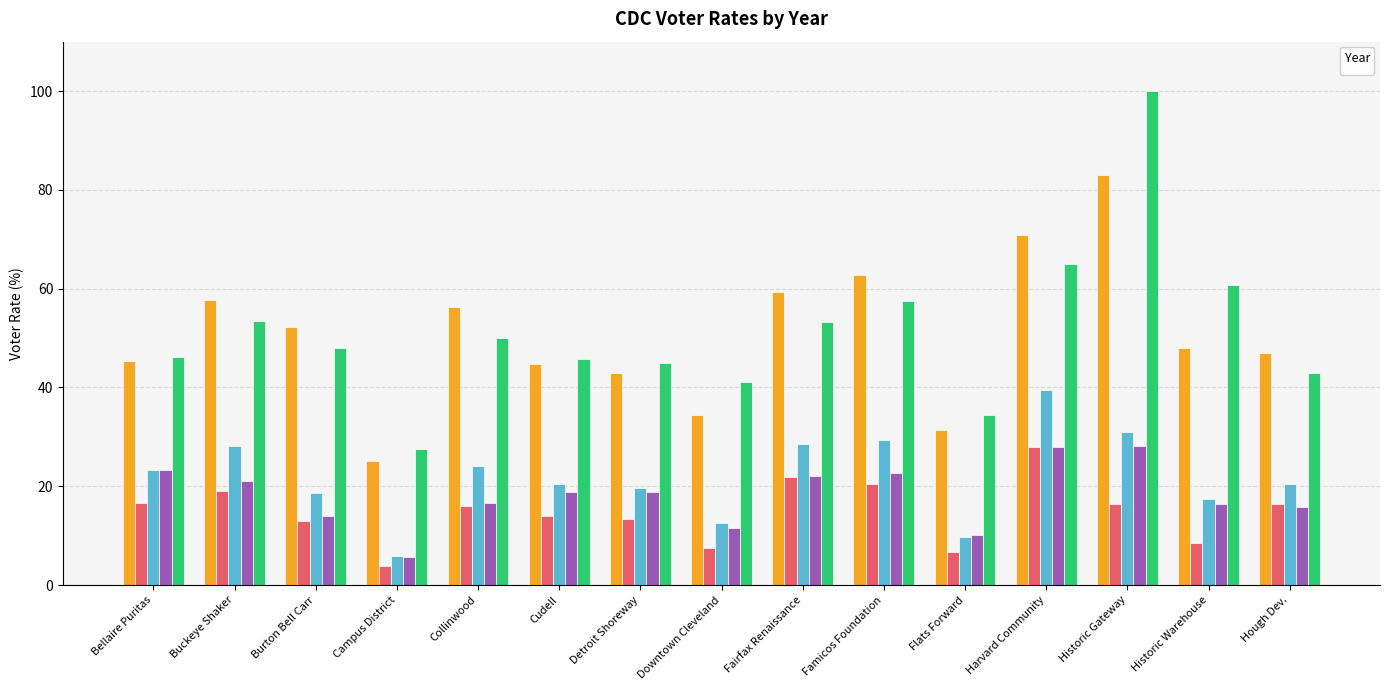

How many groups of bars are there?

15